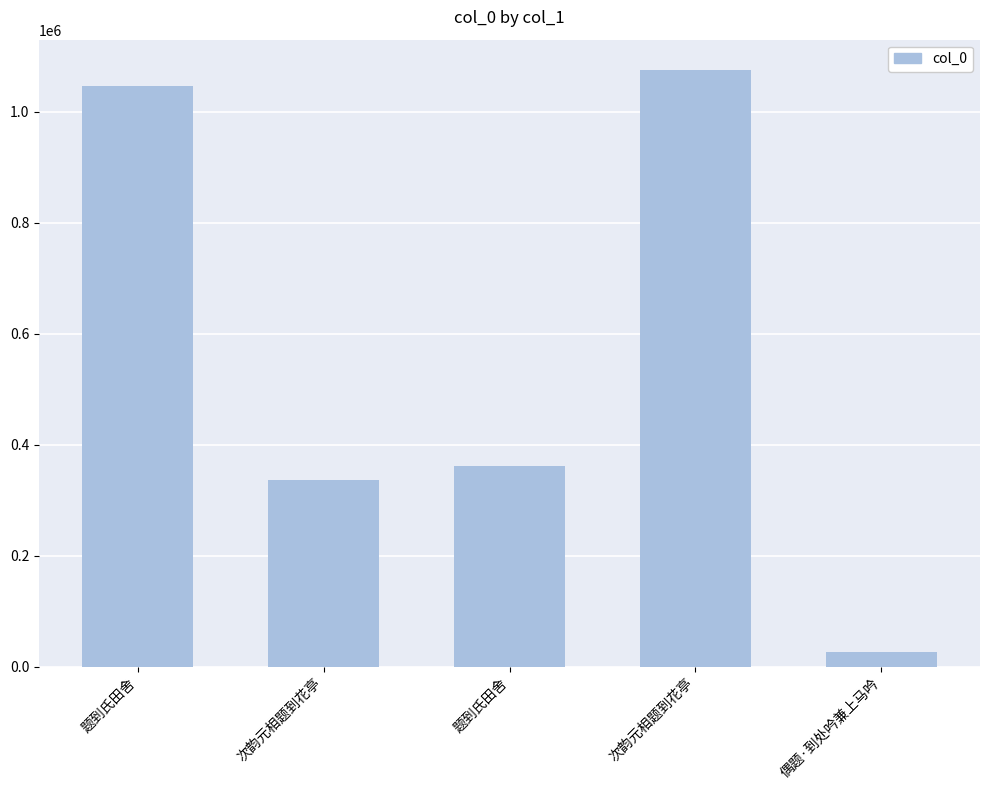

Are the bars horizontal?

No